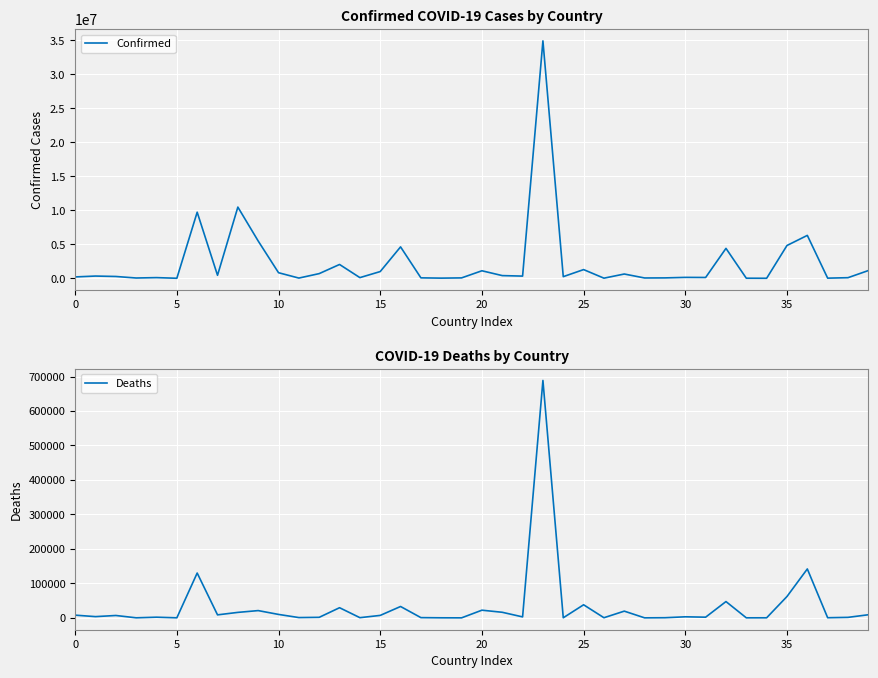

How many data points in Confirmed are above 326344?

19